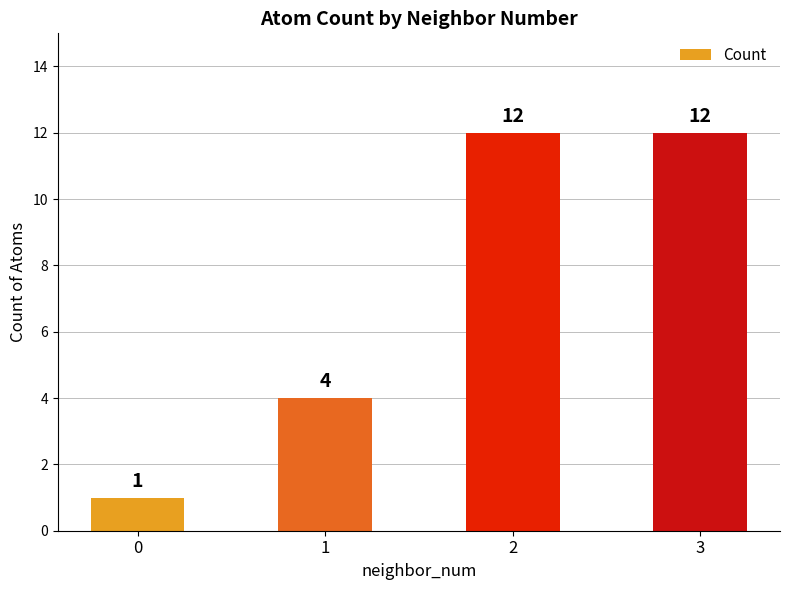

What is the difference between the maximum and minimum values?

11